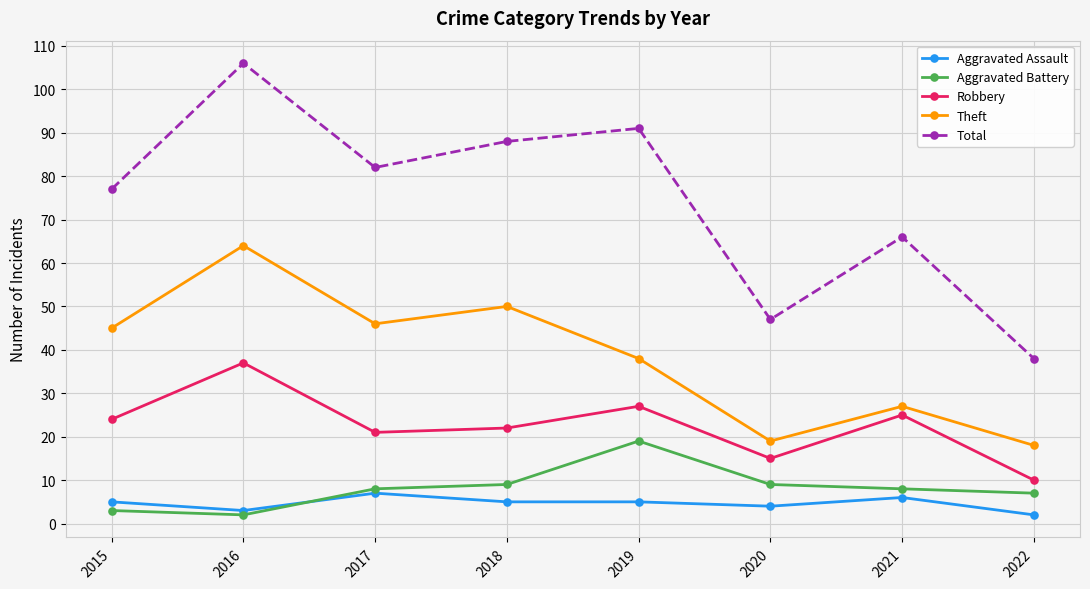

Reading right to left, list all the values displayed in this chart.

Aggravated Assault: 2	6	4	5	5	7	3	5
Aggravated Battery: 7	8	9	19	9	8	2	3
Robbery: 10	25	15	27	22	21	37	24
Theft: 18	27	19	38	50	46	64	45
Total: 38	66	47	91	88	82	106	77